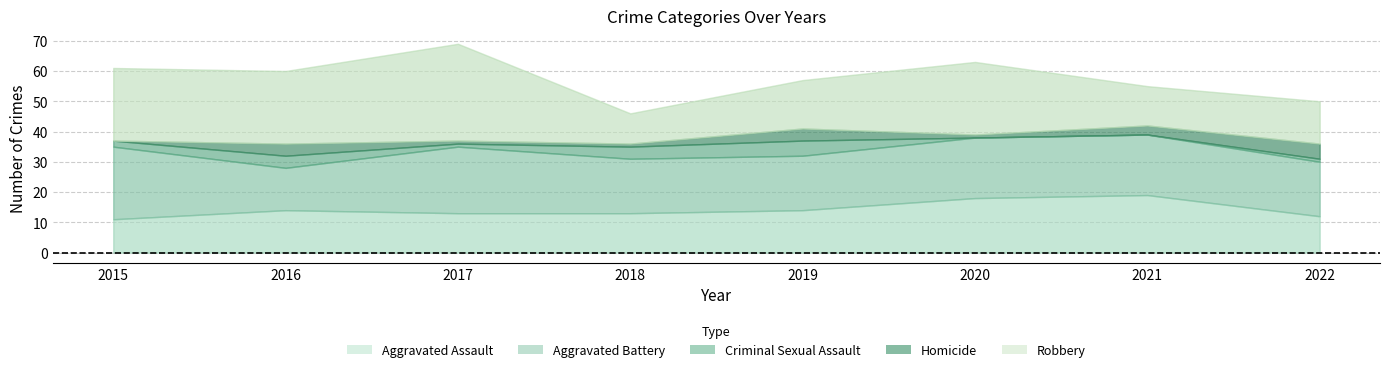

The Aggravated Battery series shows 20 at 2020. True or false?

True